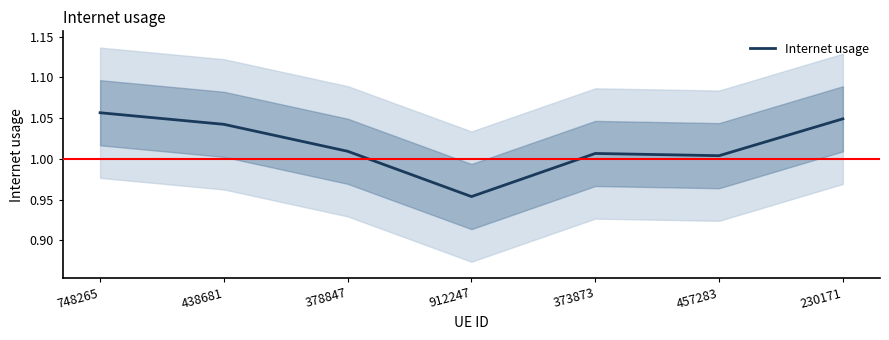

Is this an area chart (filled region under the line)?

No